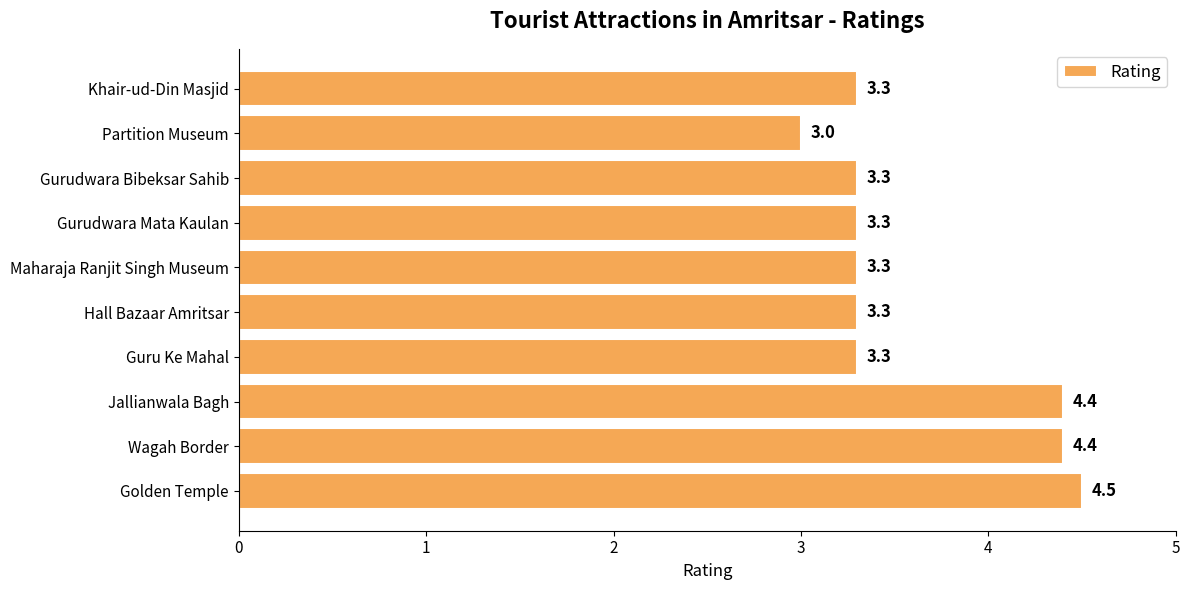

Is it true that the value at Jallianwala Bagh is 4.4?

True